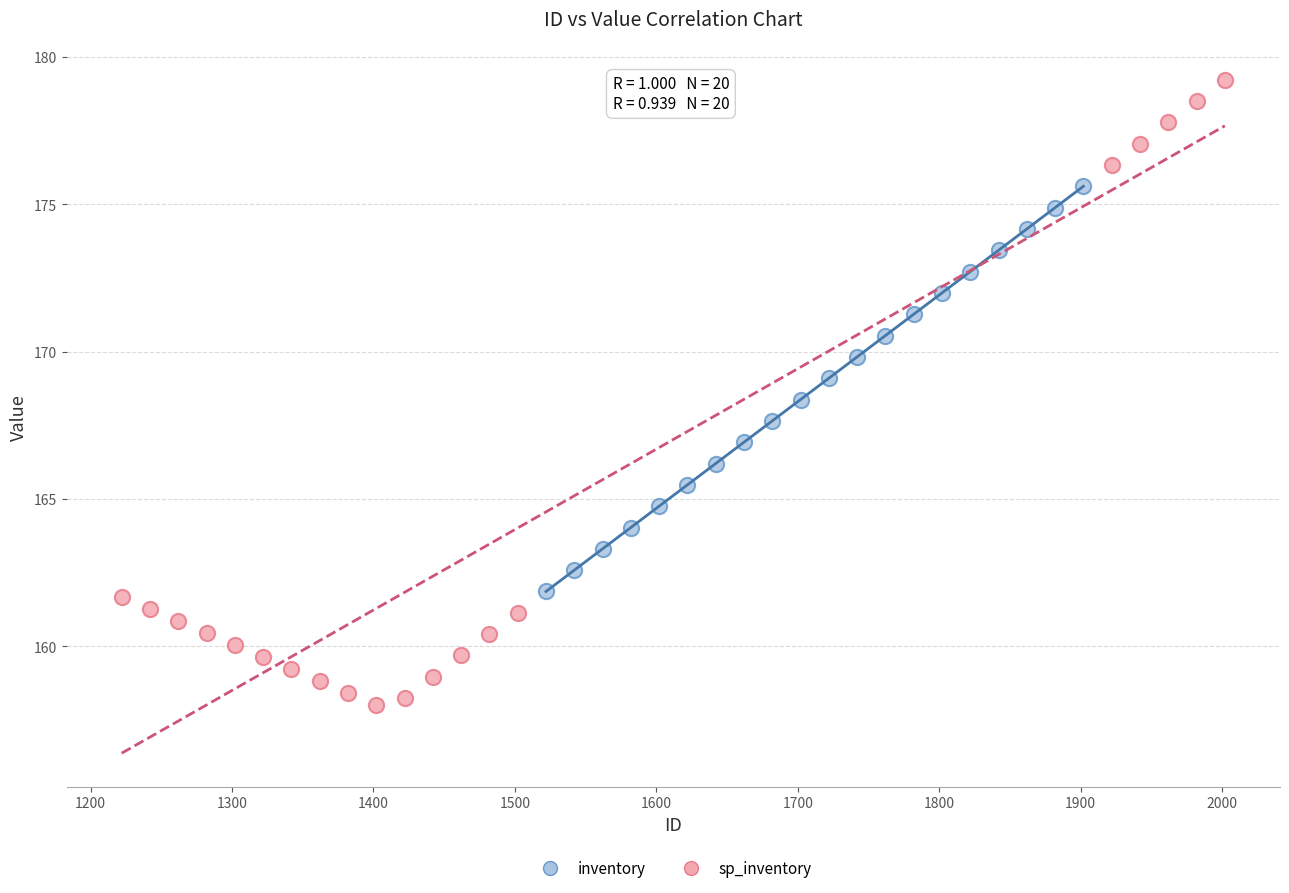

Which series has the largest Y range (max minus min)?

sp_inventory